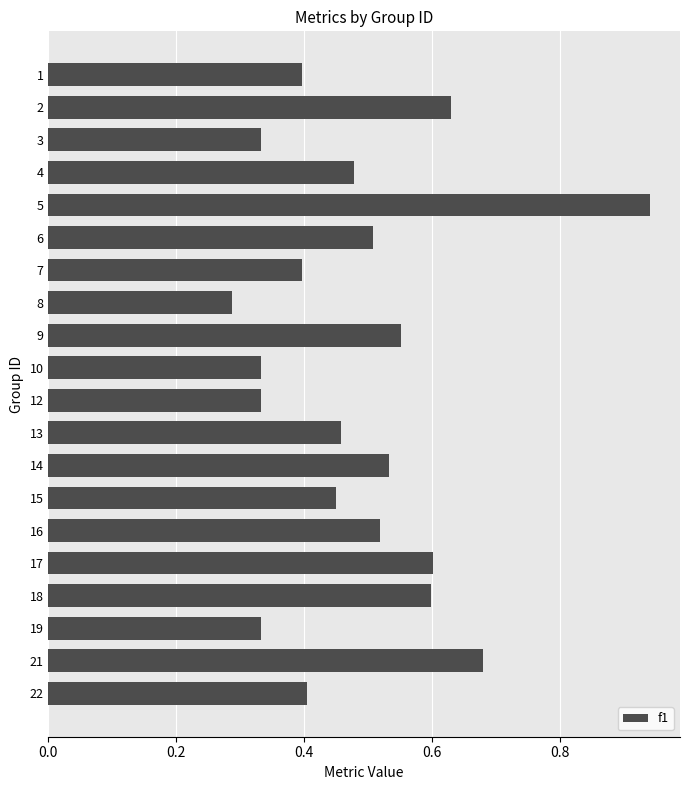

Which label corresponds to the largest value in the chart?

5